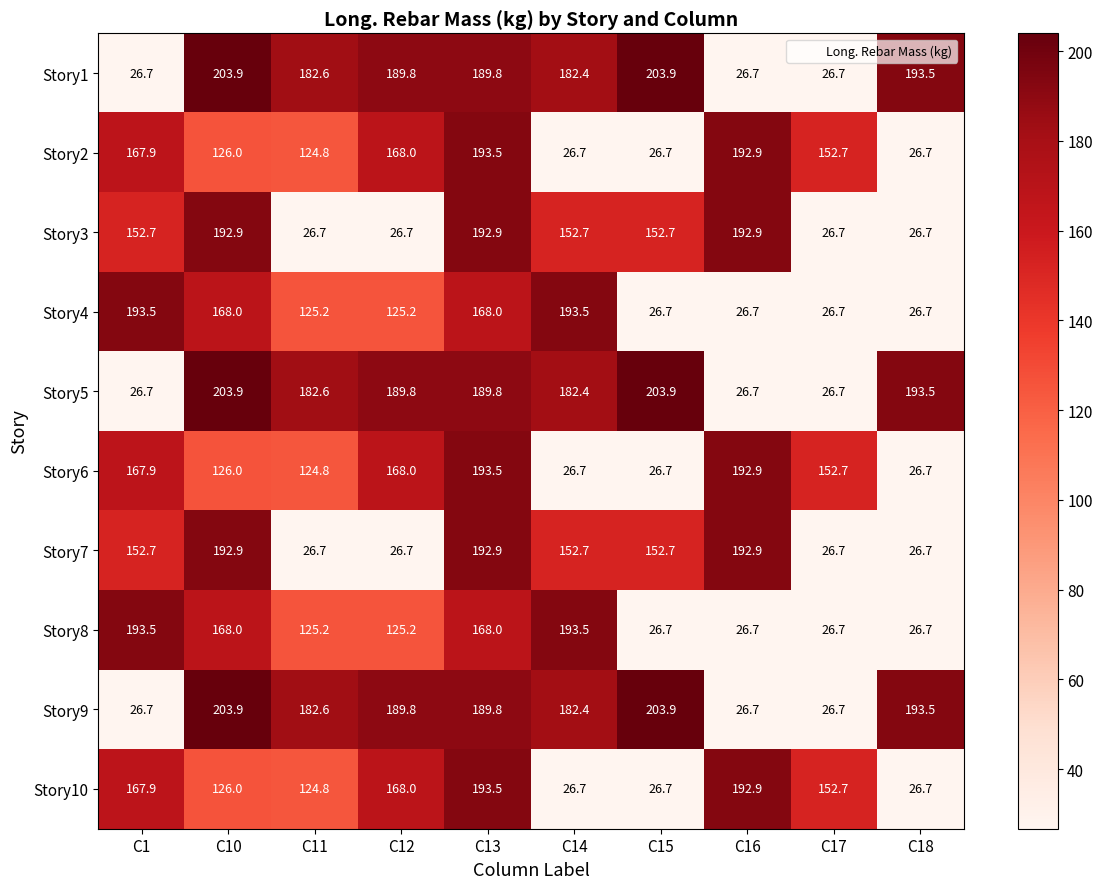

The Story8 series shows 121.3 at C14. True or false?

False